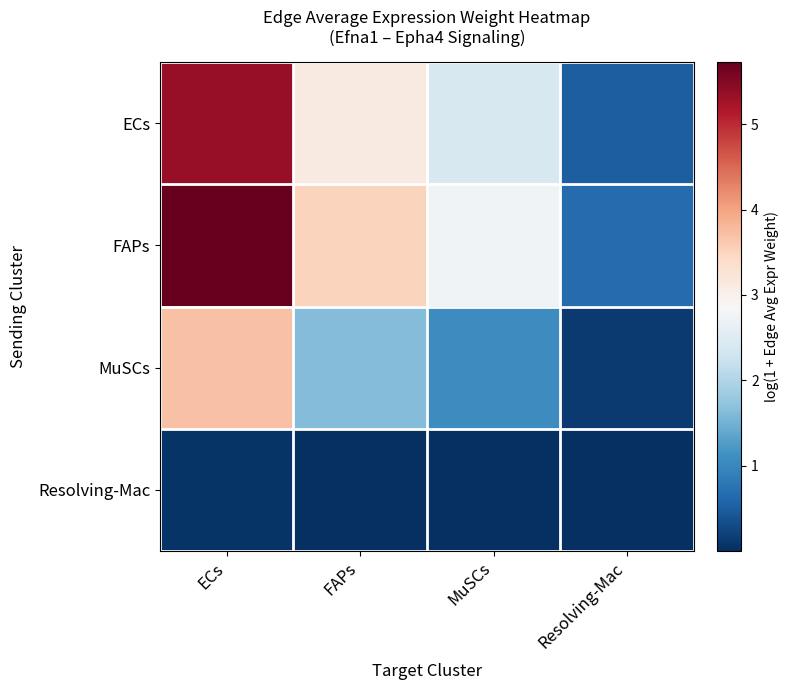

How many series are shown in this chart?

4